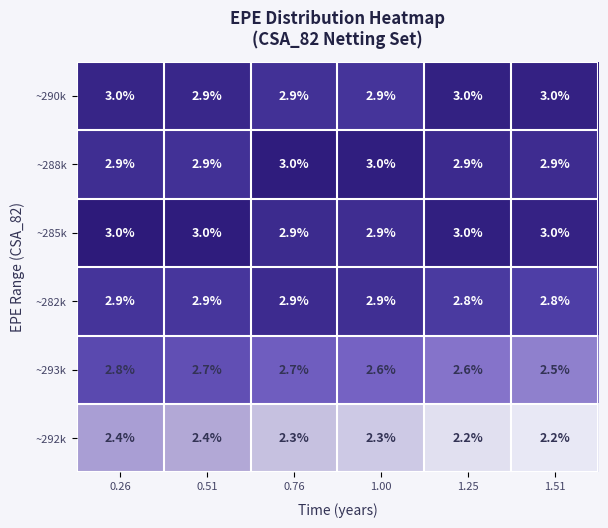

What is the lowest value of the ~282k series?

2.8